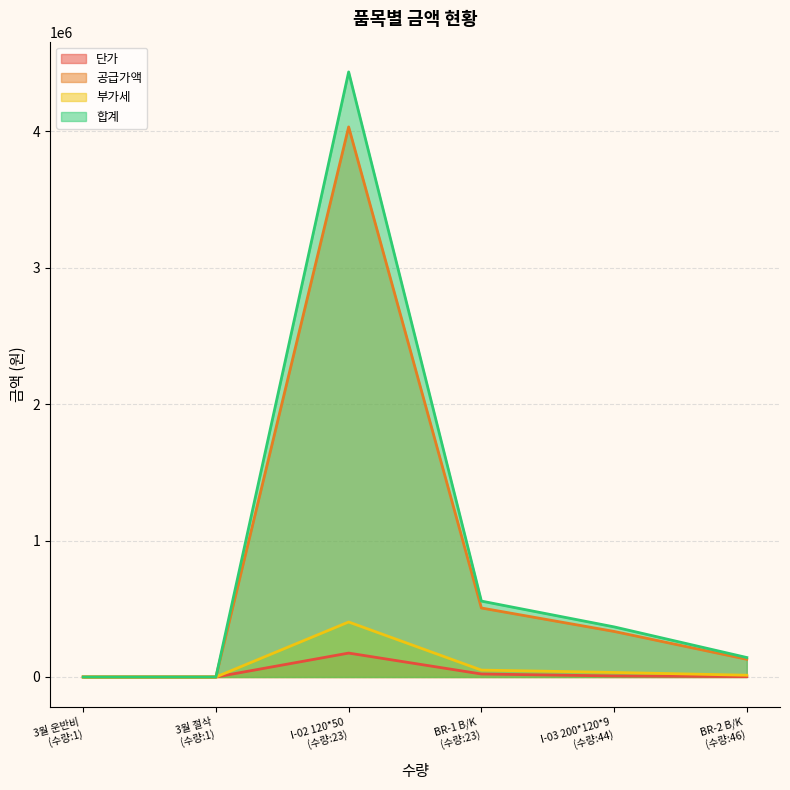

Which series has the largest range (max minus min)?

합계